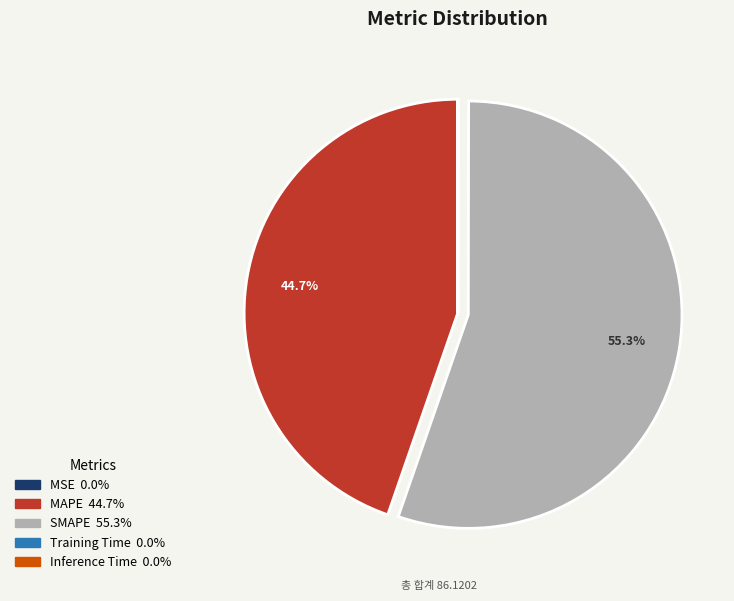

How much of the chart is everything except SMAPE?

44.7%